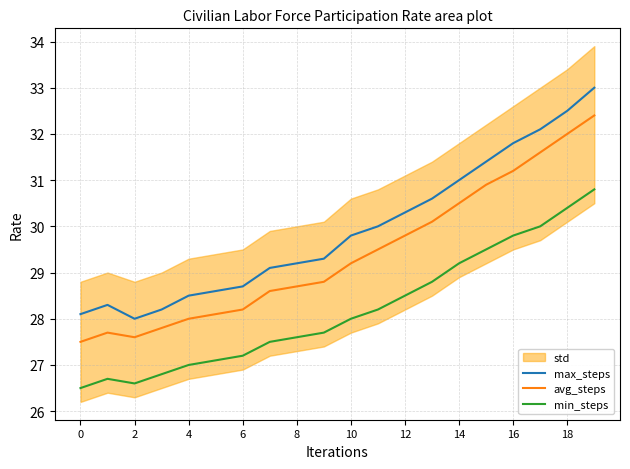

Reading left to right, extract all data points from this chart.

max_steps: 28.1	28.3	28.0	28.2	28.5	28.6	28.7	29.1	29.2	29.3	29.8	30.0	30.3	30.6	31.0	31.4	31.8	32.1	32.5	33.0
avg_steps: 27.5	27.7	27.6	27.8	28.0	28.1	28.2	28.6	28.7	28.8	29.2	29.5	29.8	30.1	30.5	30.9	31.2	31.6	32.0	32.4
min_steps: 26.5	26.7	26.6	26.8	27.0	27.1	27.2	27.5	27.6	27.7	28.0	28.2	28.5	28.8	29.2	29.5	29.8	30.0	30.4	30.8